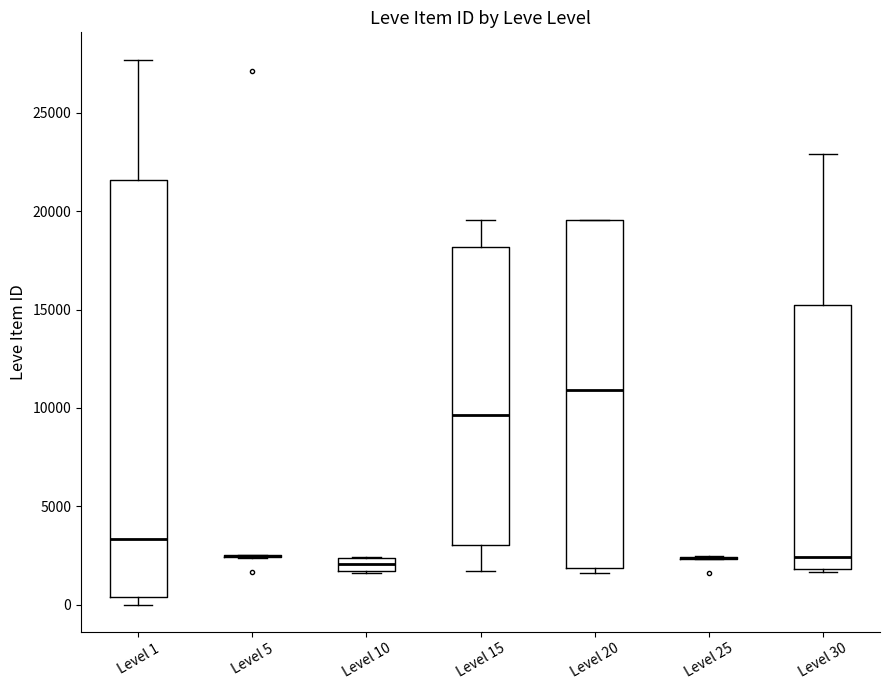

Which box is the tallest, from its lower edge to its upper edge?

Level 1